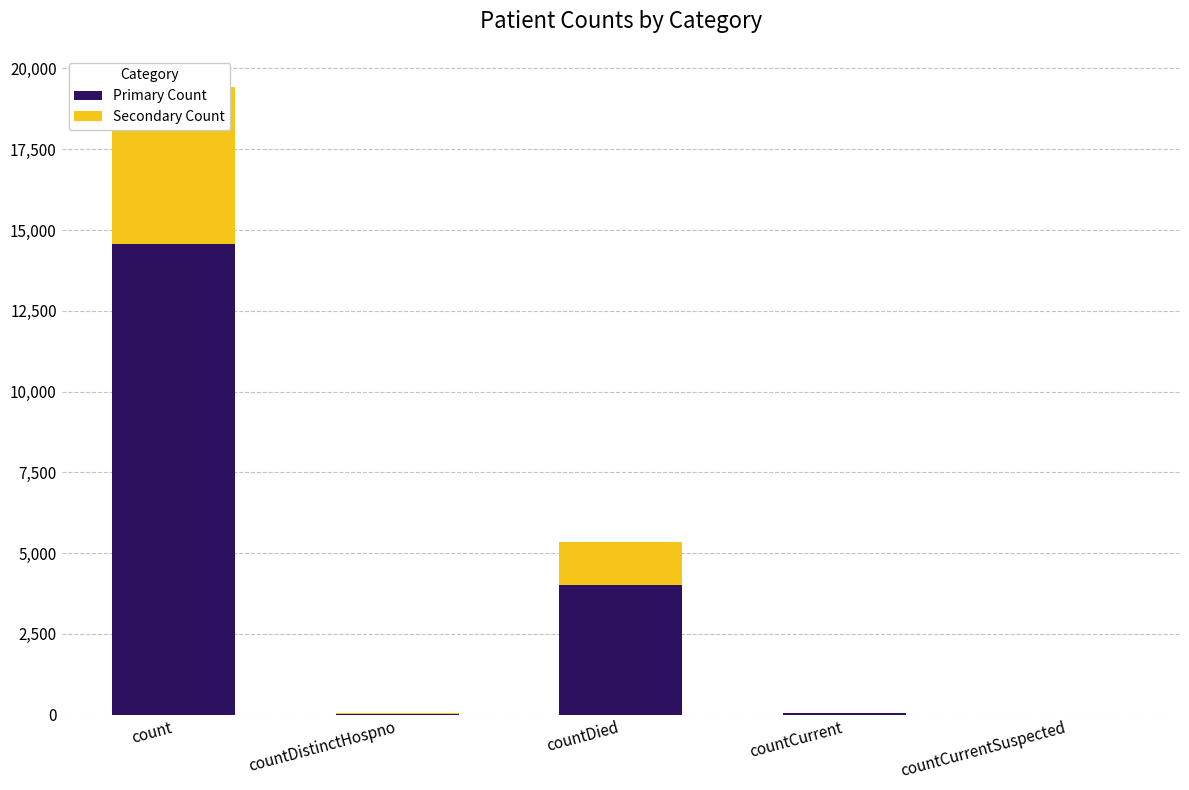

Rank the series at countCurrent from lowest to highest value.

Secondary Count, Primary Count